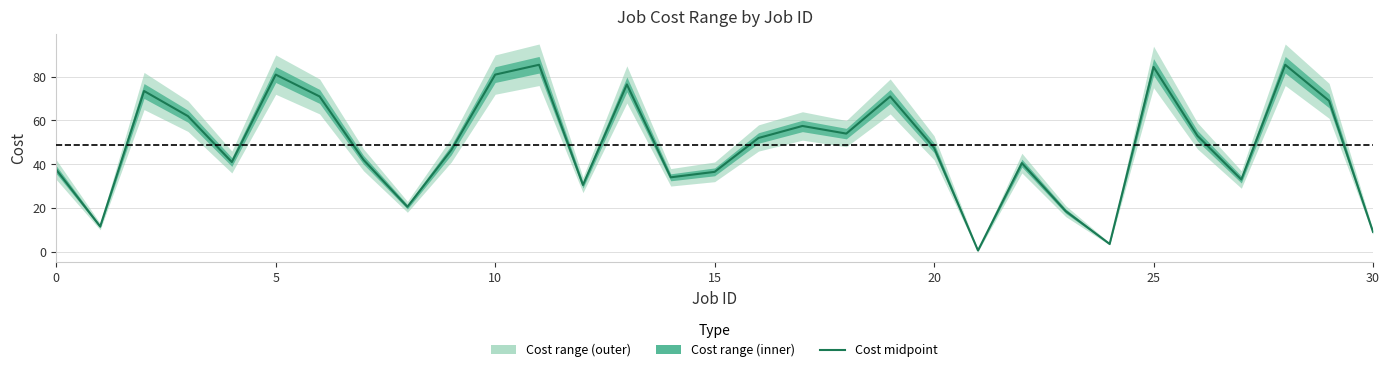

What is the maximum value shown in the chart?

85.5